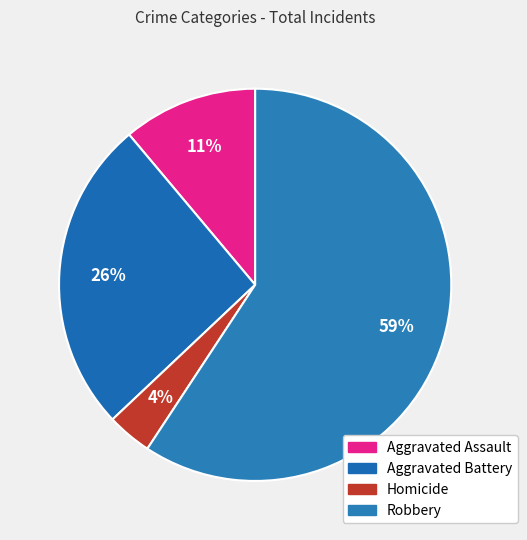

To the nearest percent, what is the average slice percentage?

25%